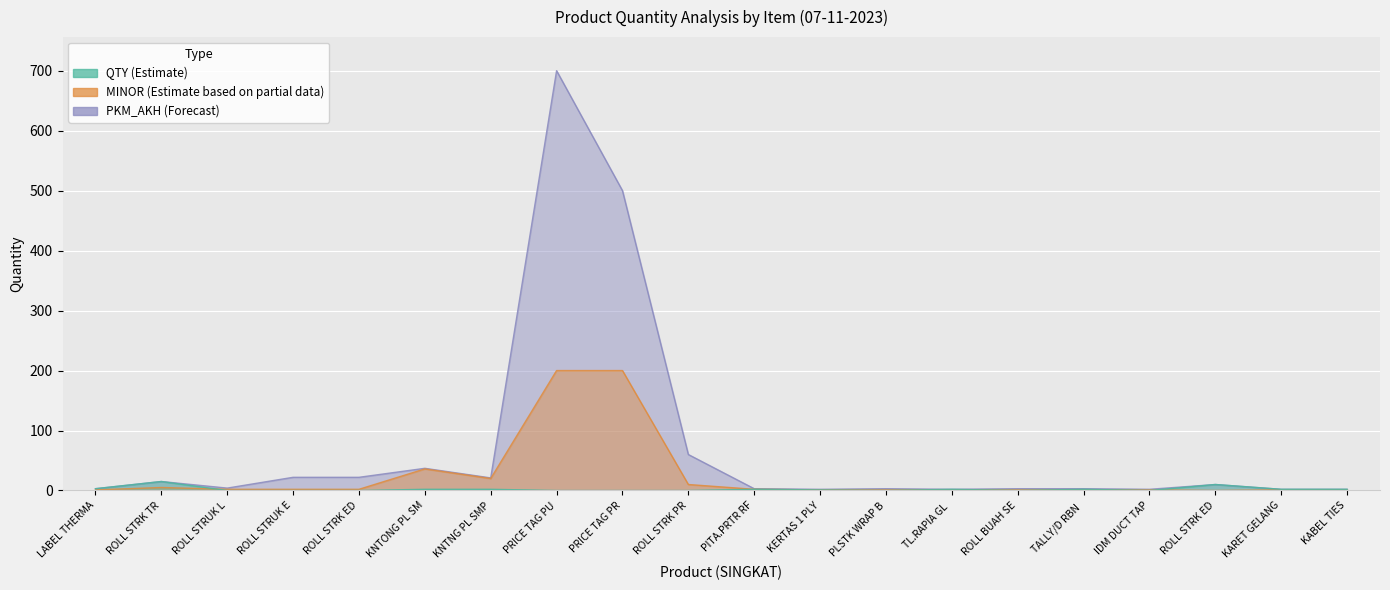

At how many categories does at least one series exceed 364?

2